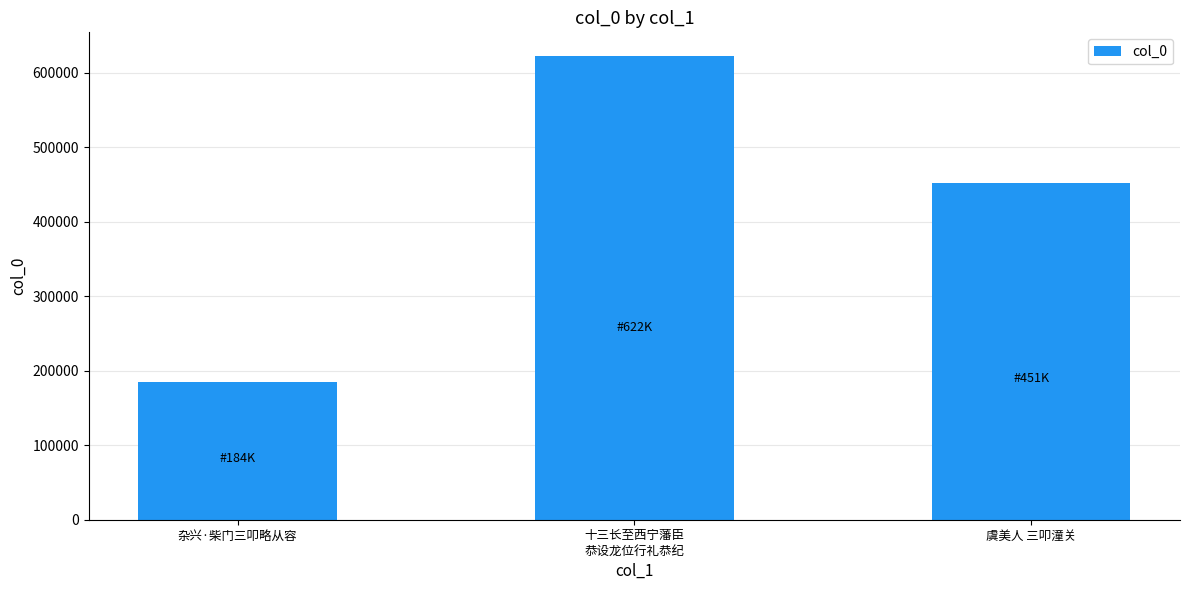

Between 十三长至西宁藩臣
恭设龙位行礼恭纪 and 杂兴·柴门三叩略从容, which is larger?

十三长至西宁藩臣
恭设龙位行礼恭纪